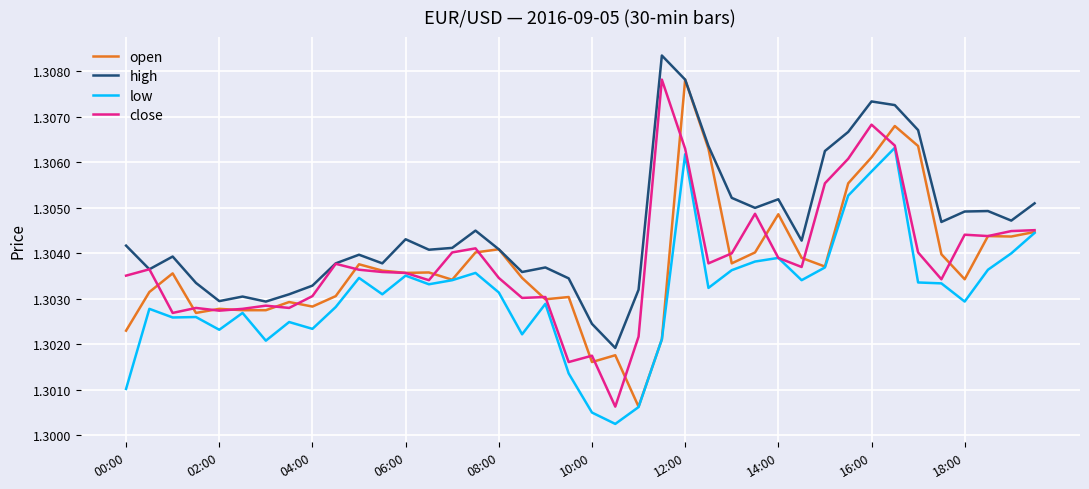

Which series has the largest total across all categories?

high